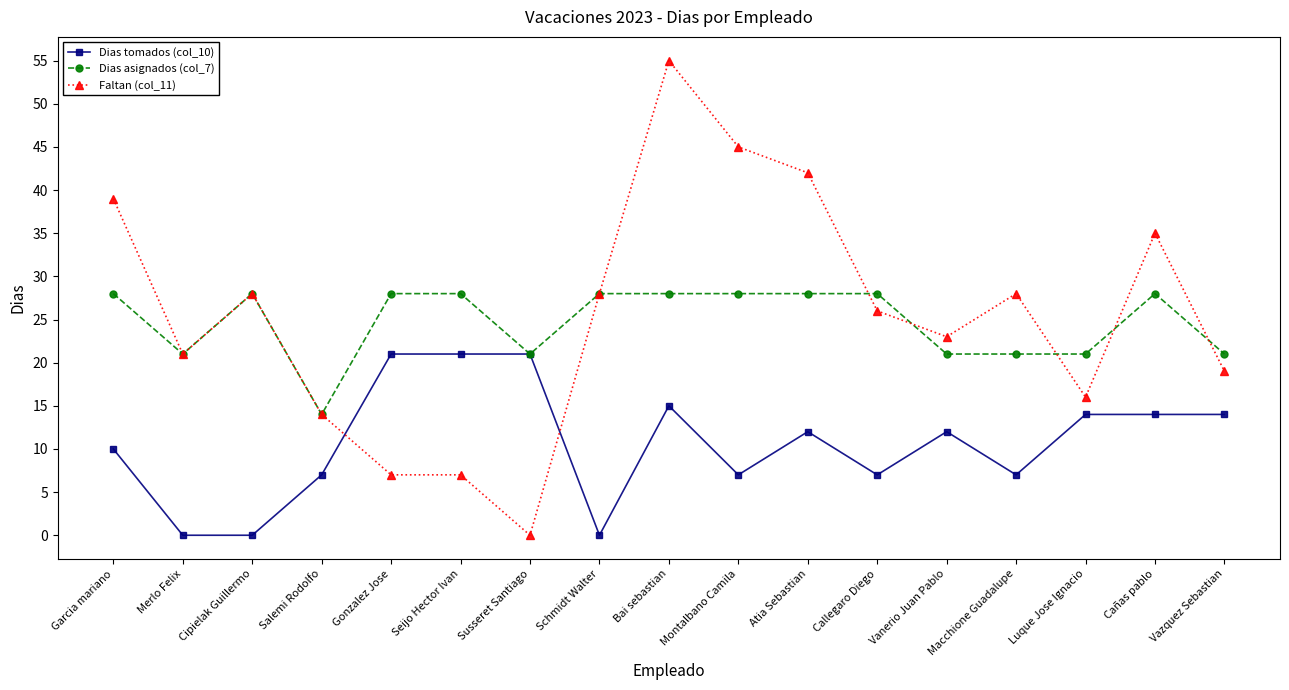

Does the chart display data point markers on the line(s)?

Yes